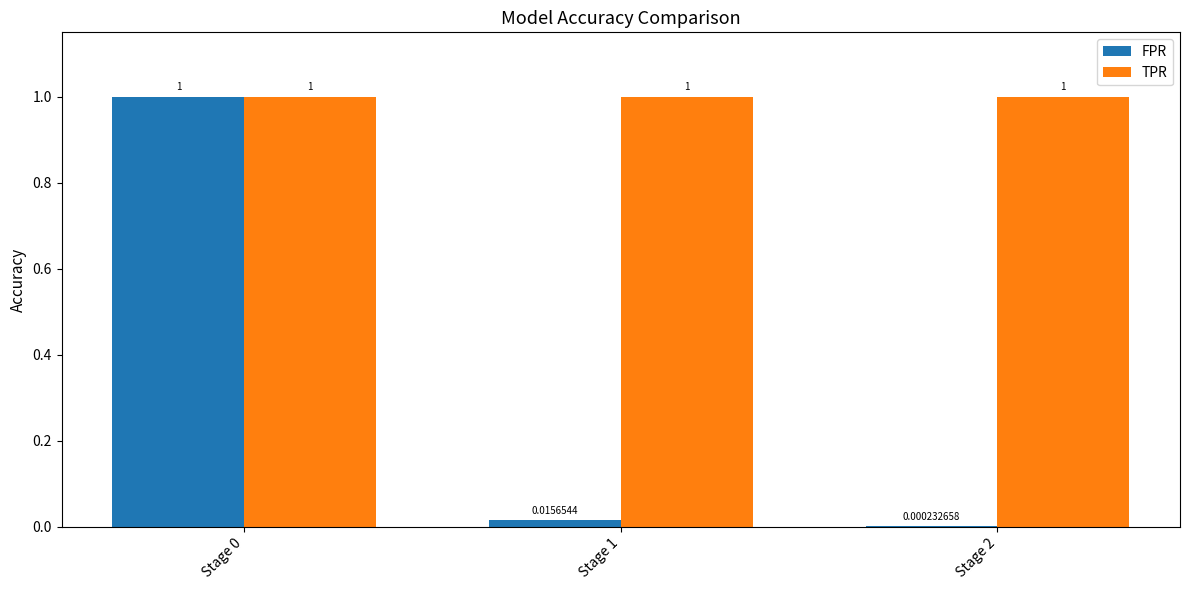

What is the sum of the TPR values at Stage 0 and Stage 1?

2.0